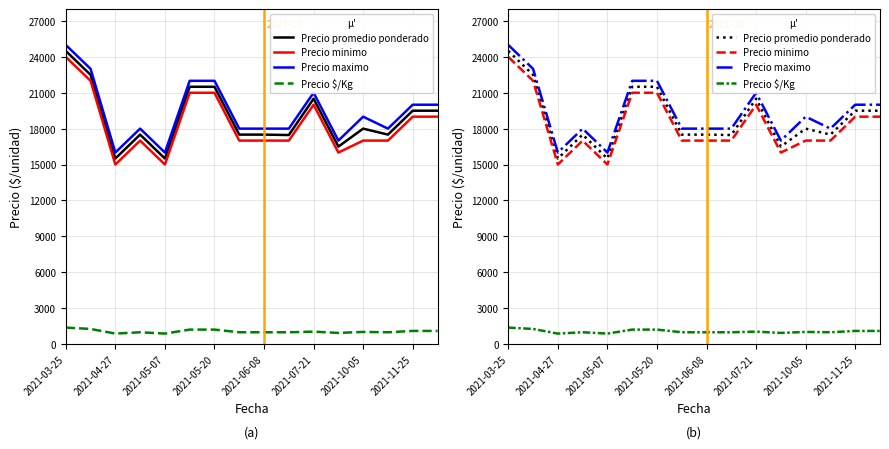

Which category has the lowest value in the Precio $/Kg series?

2021-04-27